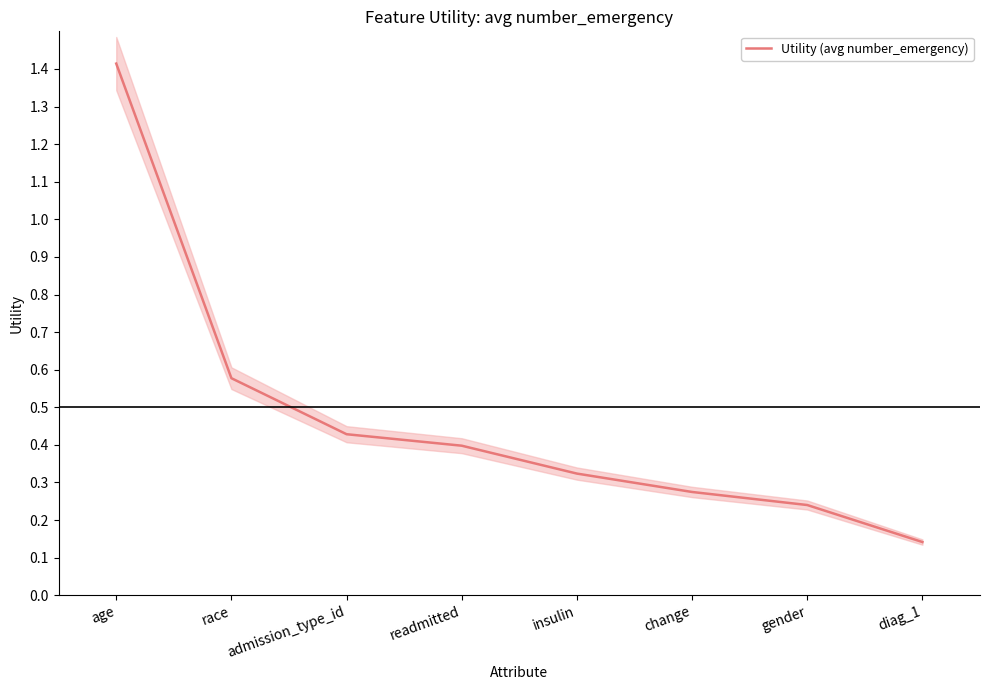

True or false: the data has more than 2 interior local peaks.

False